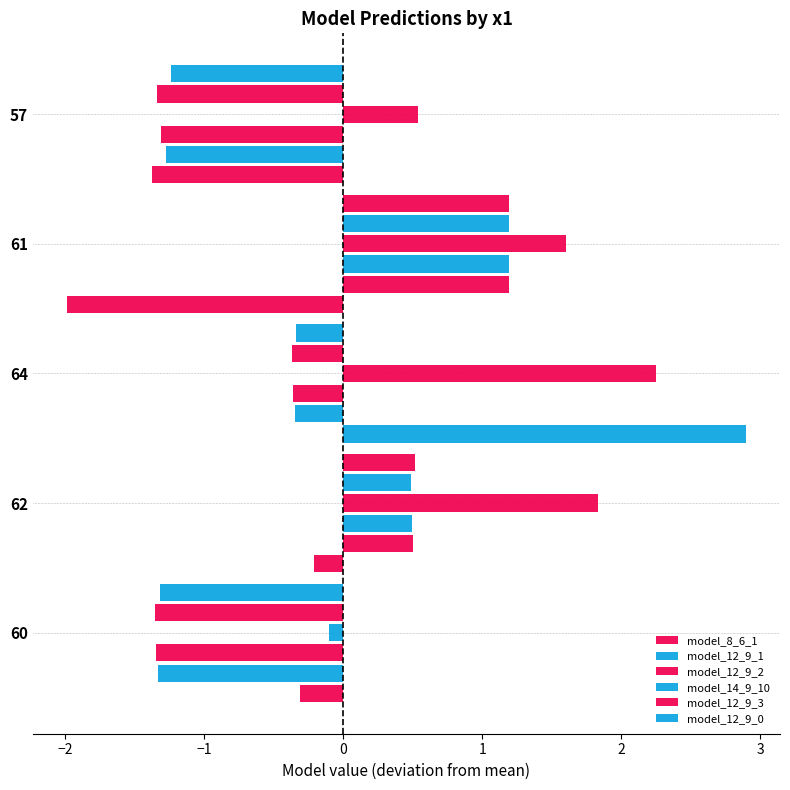

How many positive values does the model_12_9_3 series have?

2